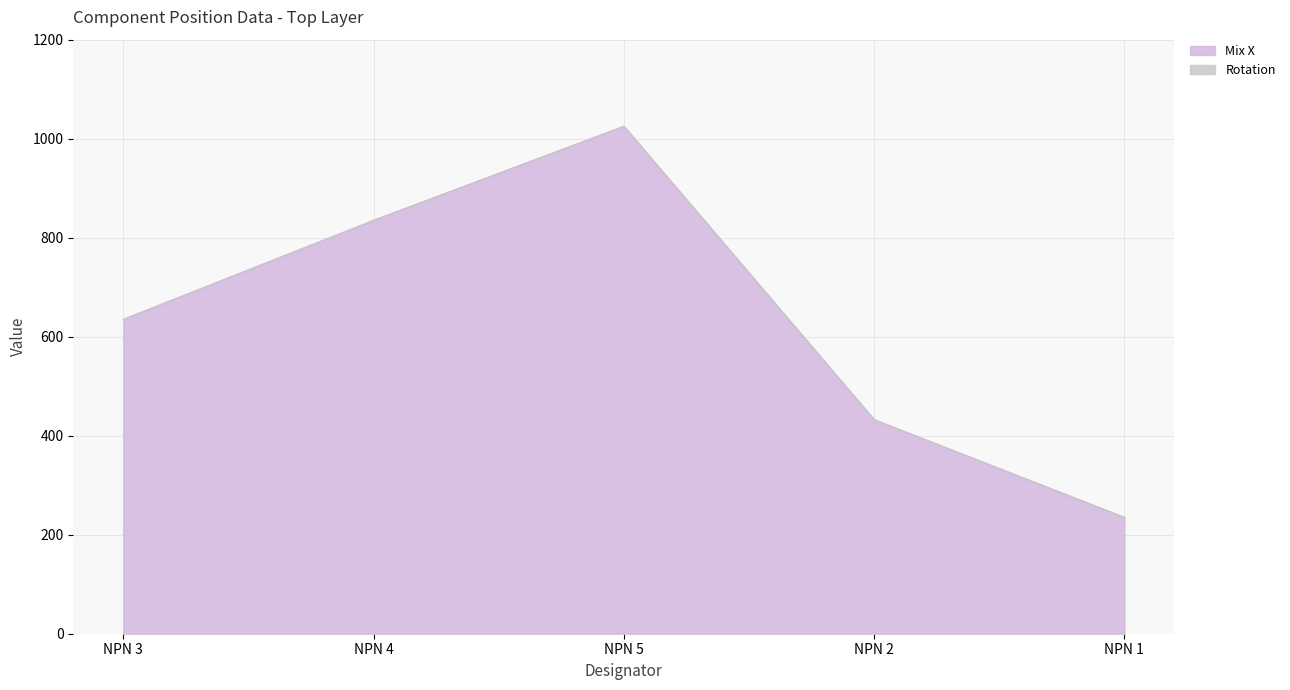

What is the smallest value displayed?

235.0